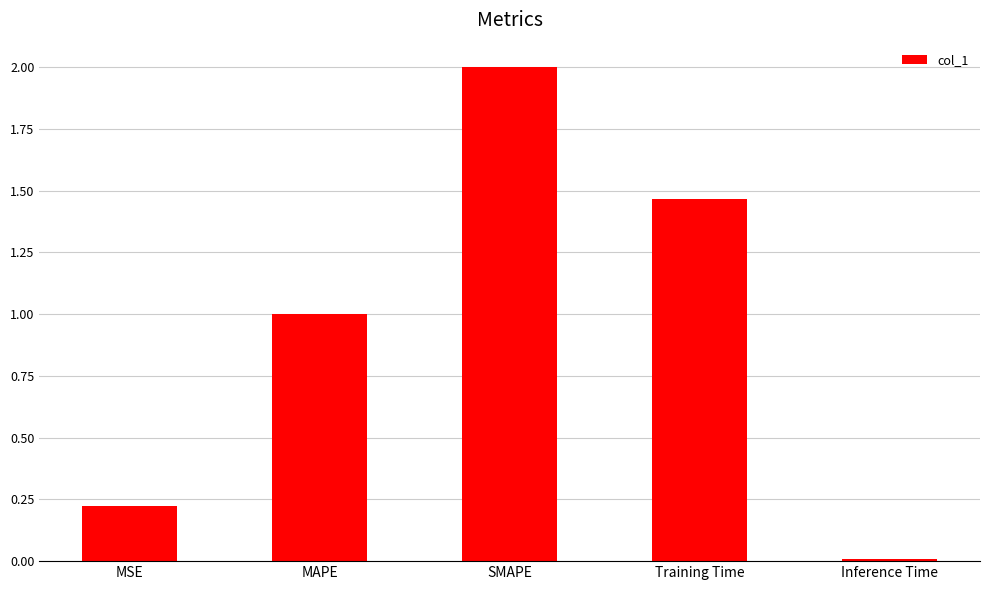

Are the bars grouped side by side (vs. stacked)?

No